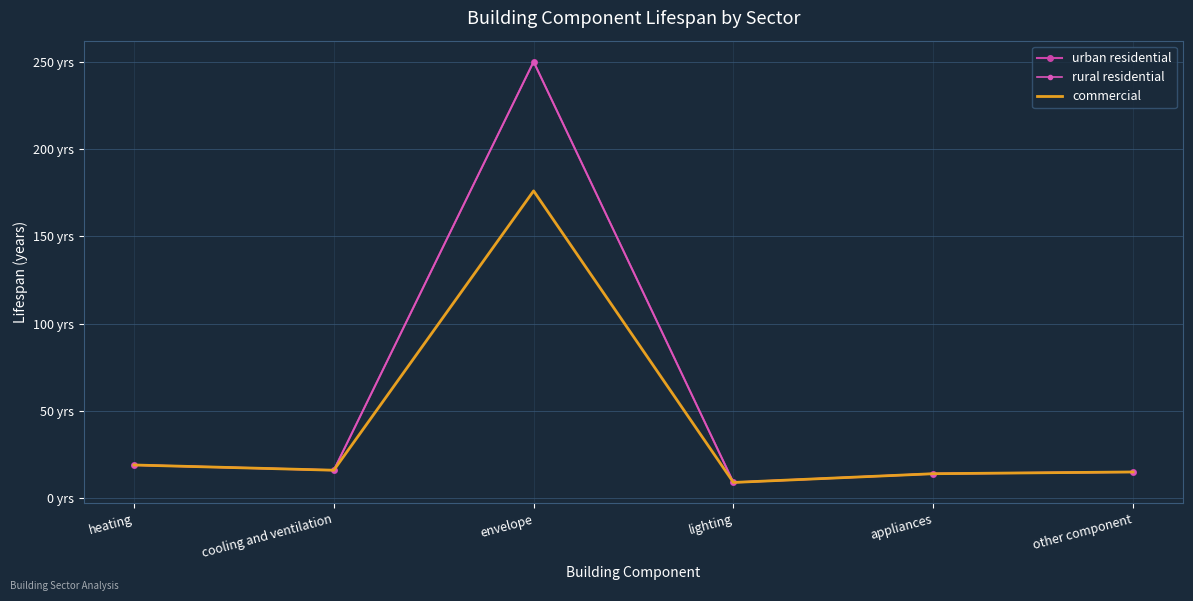

How many data points does each series have?

6